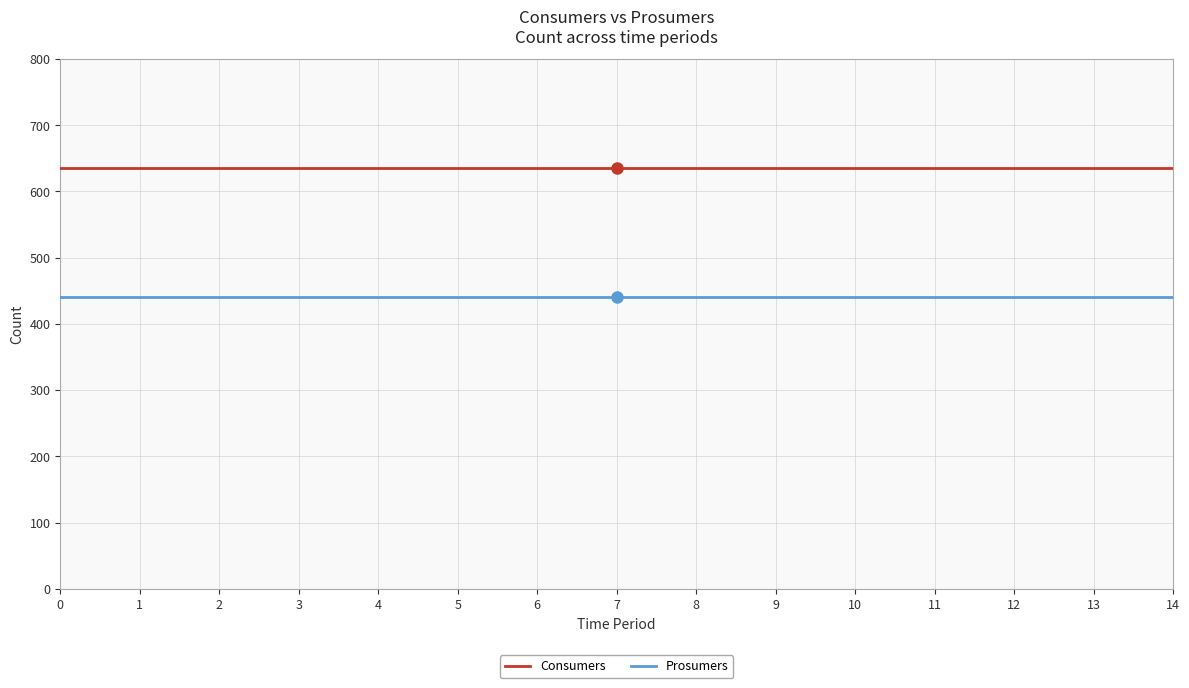

Reading right to left, transcribe all the data shown in this chart.

Consumers: 635	635	635	635	635	635	635	635	635	635	635	635	635	635	635
Prosumers: 440	440	440	440	440	440	440	440	440	440	440	440	440	440	440